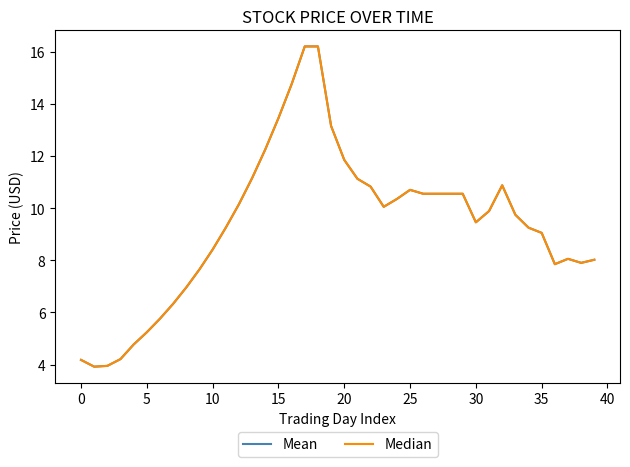

Reading left to right, transcribe all the data shown in this chart.

Mean: 4.2	3.9	4.0	4.2	4.8	5.2	5.8	6.3	7.0	7.7	8.4	9.2	10.2	11.2	12.2	13.4	14.8	16.2	16.2	13.2	11.8	11.1	10.8	10.1	10.3	10.7	10.6	10.6	10.6	10.6	9.5	9.9	10.9	9.7	9.2	9.1	7.8	8.1	7.9	8.0
Median: 4.2	3.9	4.0	4.2	4.8	5.2	5.8	6.3	7.0	7.7	8.4	9.2	10.2	11.2	12.2	13.4	14.8	16.2	16.2	13.2	11.8	11.1	10.8	10.1	10.3	10.7	10.6	10.6	10.6	10.6	9.5	9.9	10.9	9.7	9.2	9.1	7.8	8.1	7.9	8.0